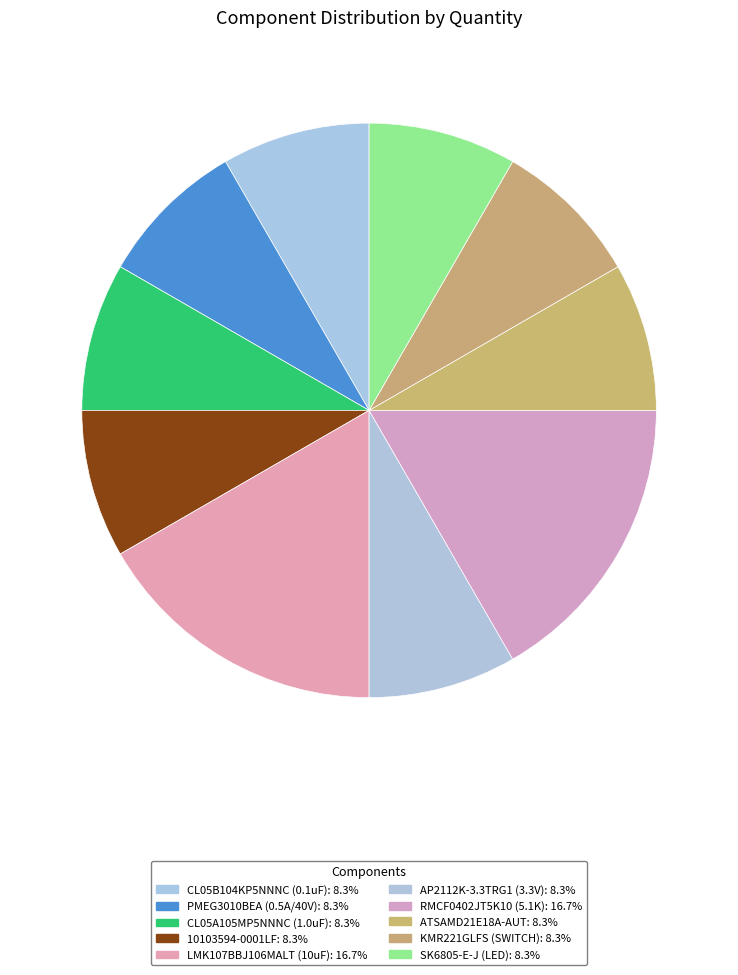

What is the ratio of the value at LMK107BBJ106MALT (10uF) to the value at CL05A105MP5NNNC (1.0uF)?

2.0